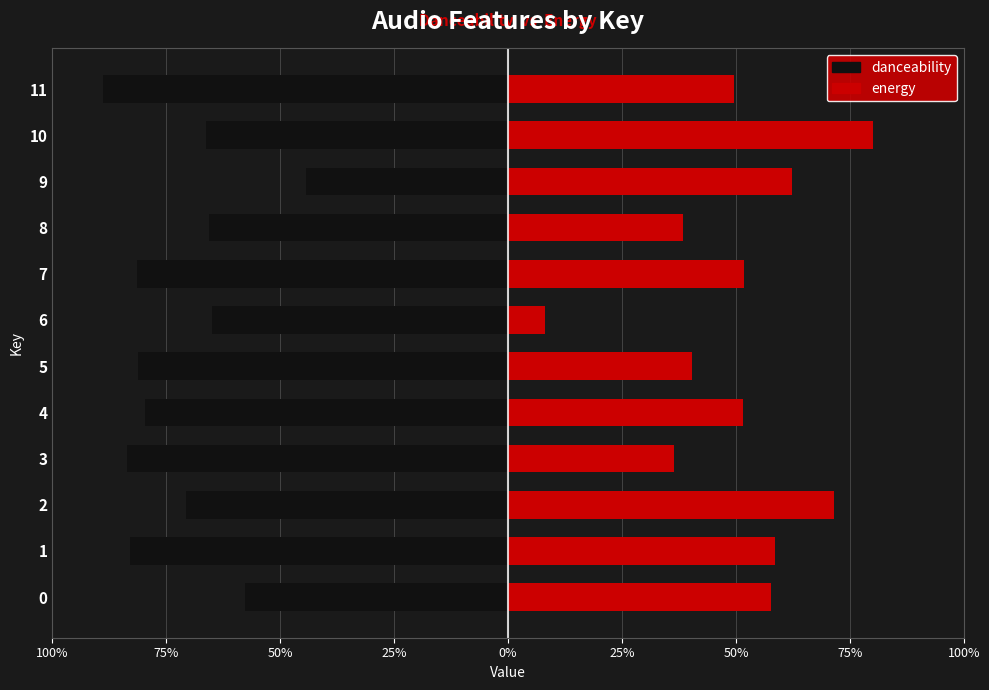

What is the sum of all energy values?

6.1